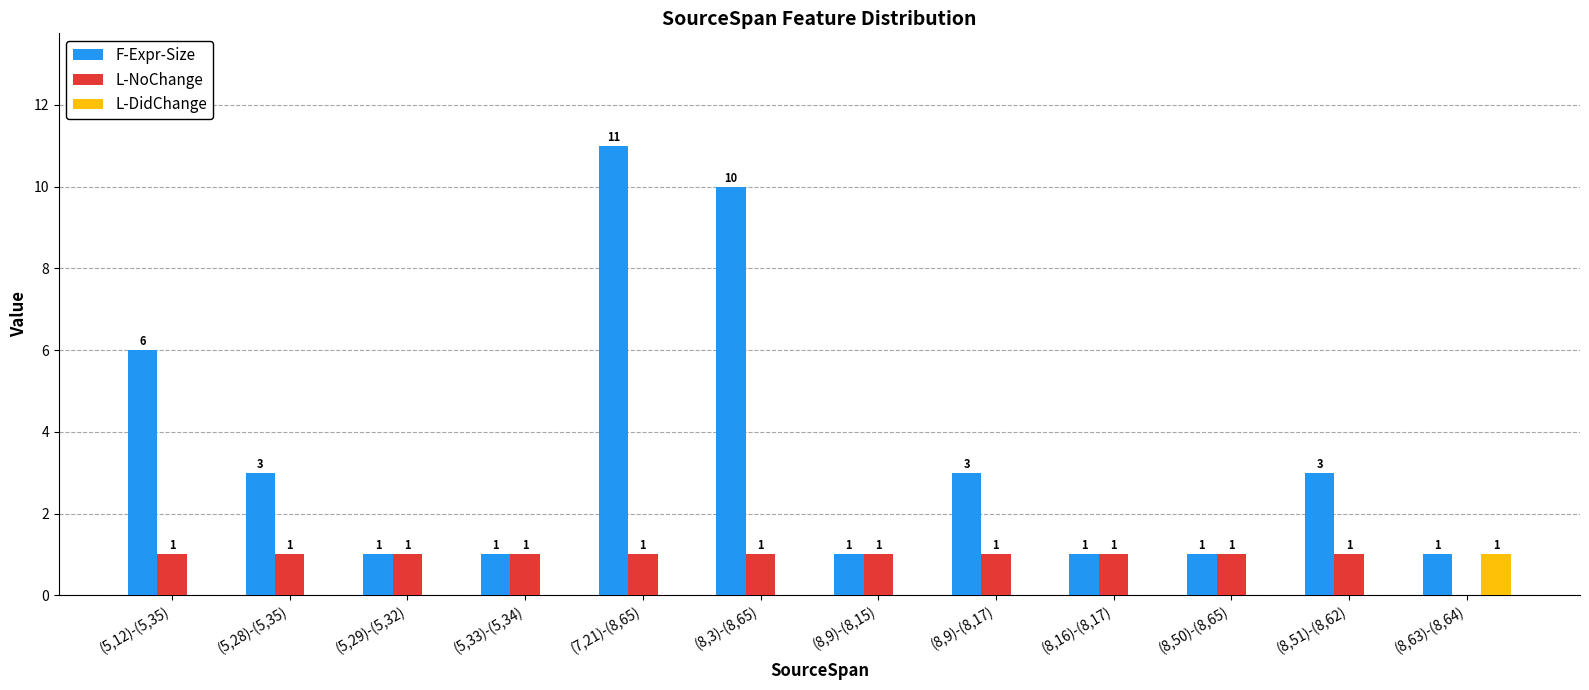

Reading left to right, list all the values displayed in this chart.

F-Expr-Size: (5,12)-(5,35)=6	(5,28)-(5,35)=3	(5,29)-(5,32)=1	(5,33)-(5,34)=1	(7,21)-(8,65)=11	(8,3)-(8,65)=10	(8,9)-(8,15)=1	(8,9)-(8,17)=3	(8,16)-(8,17)=1	(8,50)-(8,65)=1	(8,51)-(8,62)=3	(8,63)-(8,64)=1
L-NoChange: (5,12)-(5,35)=1	(5,28)-(5,35)=1	(5,29)-(5,32)=1	(5,33)-(5,34)=1	(7,21)-(8,65)=1	(8,3)-(8,65)=1	(8,9)-(8,15)=1	(8,9)-(8,17)=1	(8,16)-(8,17)=1	(8,50)-(8,65)=1	(8,51)-(8,62)=1	(8,63)-(8,64)=0
L-DidChange: (5,12)-(5,35)=0	(5,28)-(5,35)=0	(5,29)-(5,32)=0	(5,33)-(5,34)=0	(7,21)-(8,65)=0	(8,3)-(8,65)=0	(8,9)-(8,15)=0	(8,9)-(8,17)=0	(8,16)-(8,17)=0	(8,50)-(8,65)=0	(8,51)-(8,62)=0	(8,63)-(8,64)=1